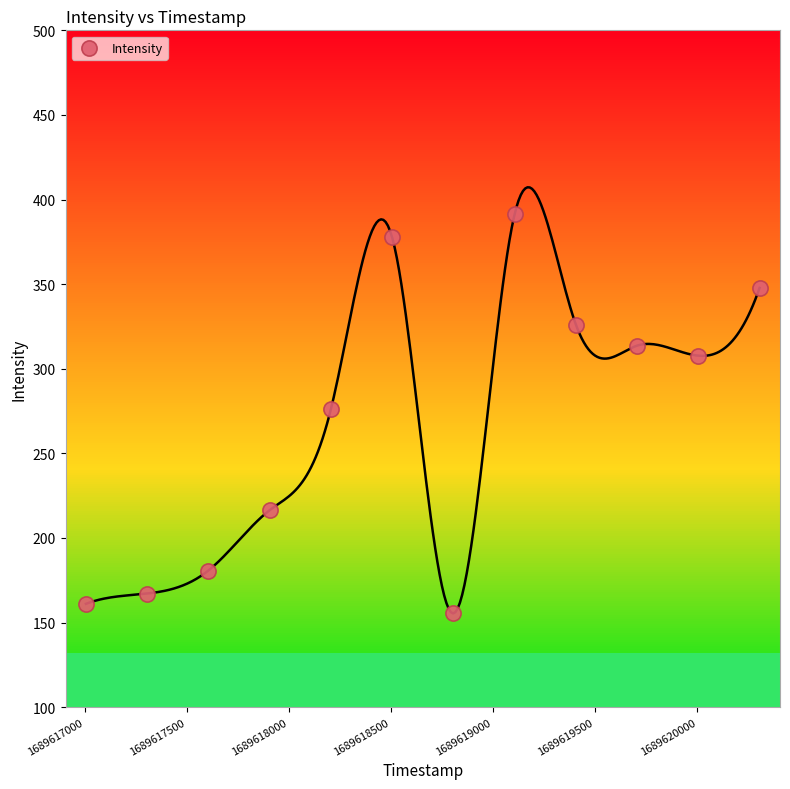

What is the range of Y values (max minus min)?

235.9